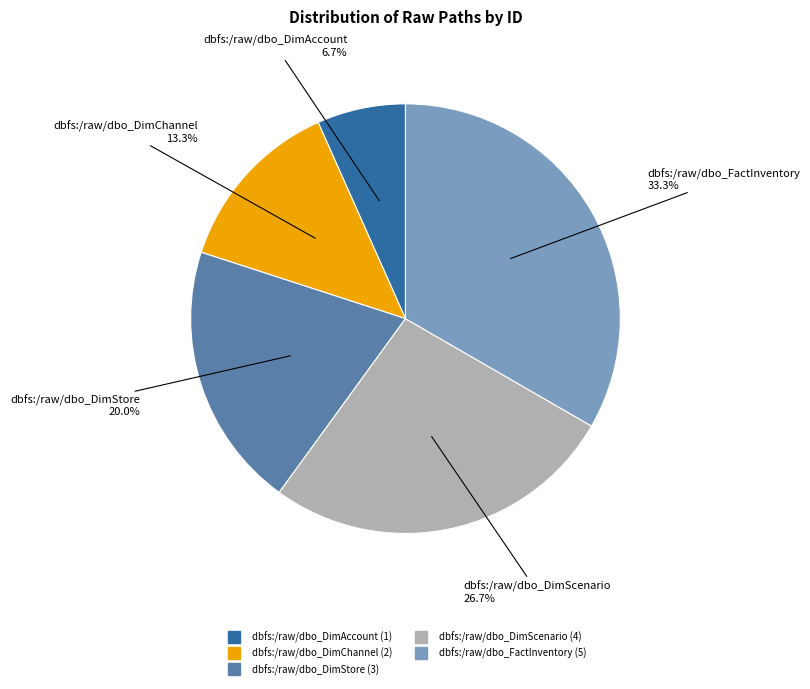

To the nearest percent, what is the difference between the dbfs:/raw/dbo_DimStore and dbfs:/raw/dbo_FactInventory slice percentages?

13%